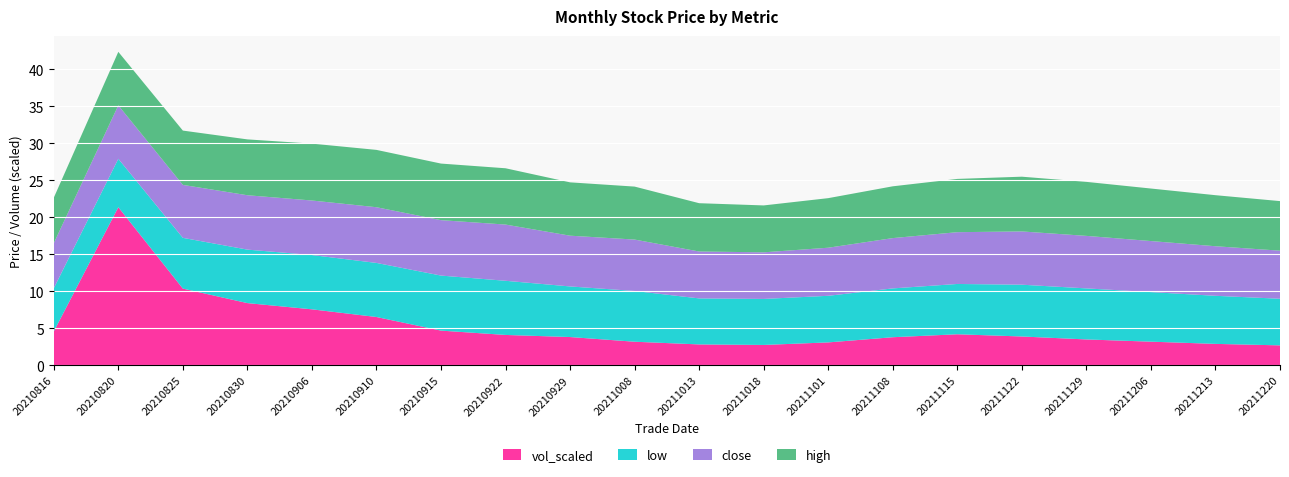

Reading left to right, transcribe all the data shown in this chart.

close: 6.1	7.2	7.2	7.3	7.4	7.5	7.5	7.6	6.9	7.0	6.3	6.3	6.5	6.8	7.0	7.2	7.1	6.9	6.7	6.5
high: 6.1	7.2	7.3	7.5	7.7	7.8	7.7	7.6	7.2	7.2	6.5	6.3	6.7	7.0	7.2	7.4	7.3	7.1	6.9	6.7
low: 5.8	6.5	6.9	7.2	7.3	7.3	7.4	7.3	6.8	6.9	6.2	6.2	6.3	6.6	6.8	7.0	6.9	6.7	6.5	6.3
vol_scaled: 4.6	21.4	10.4	8.4	7.6	6.5	4.7	4.1	3.8	3.2	2.8	2.8	3.1	3.8	4.2	3.9	3.5	3.2	2.9	2.7